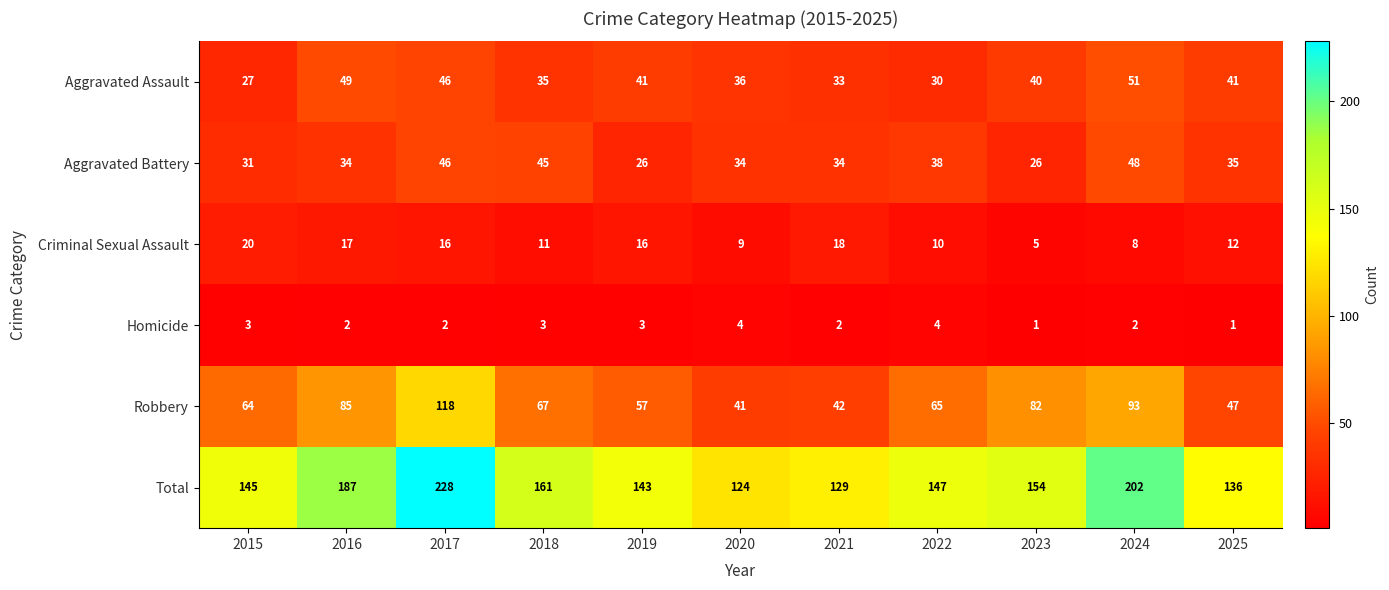

Count the Homicide values in the range 2 to 3.

7